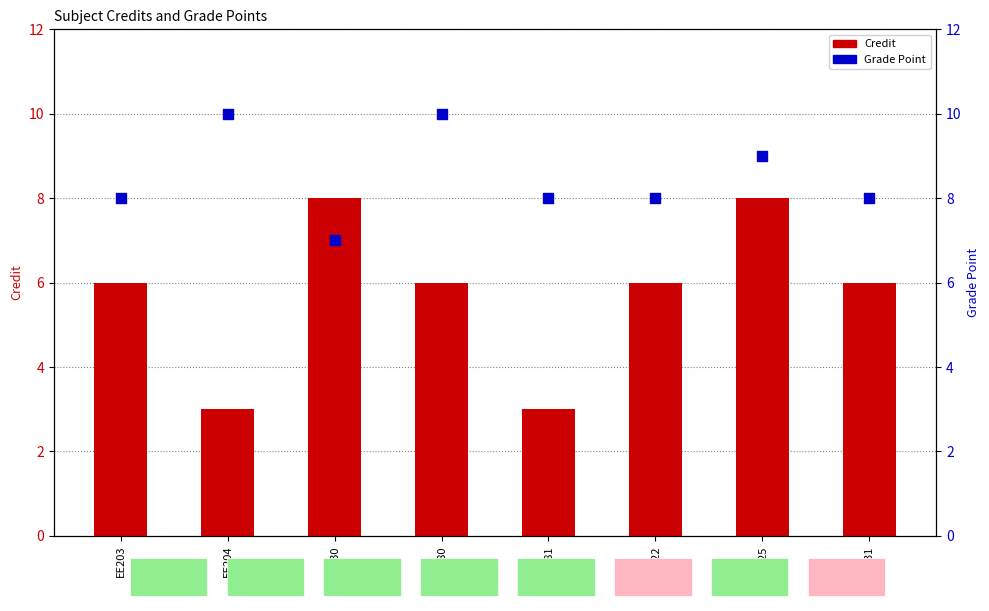

At how many categories does at least one series exceed 5?

8